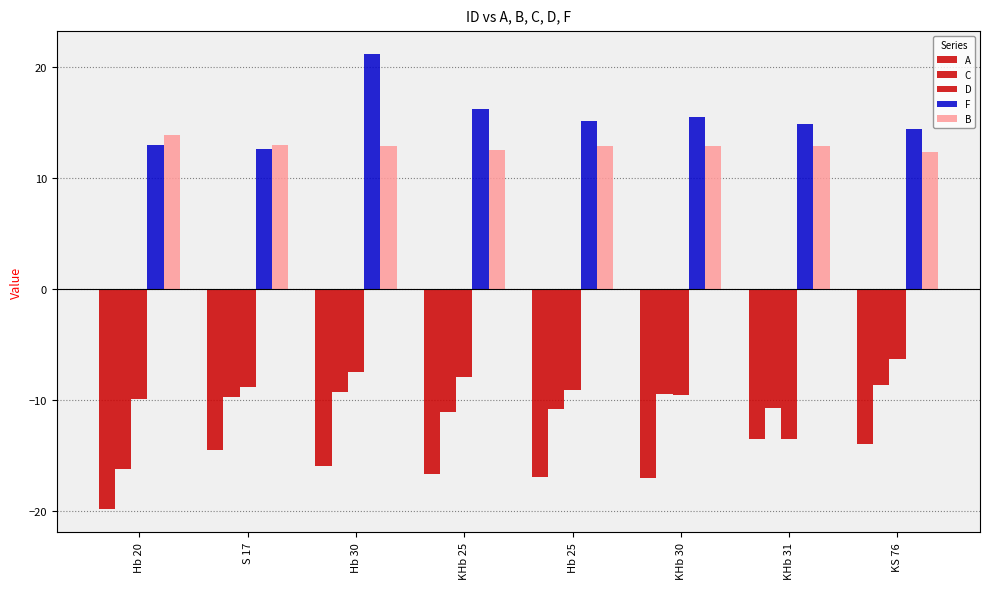

How many data points does each series have?

8